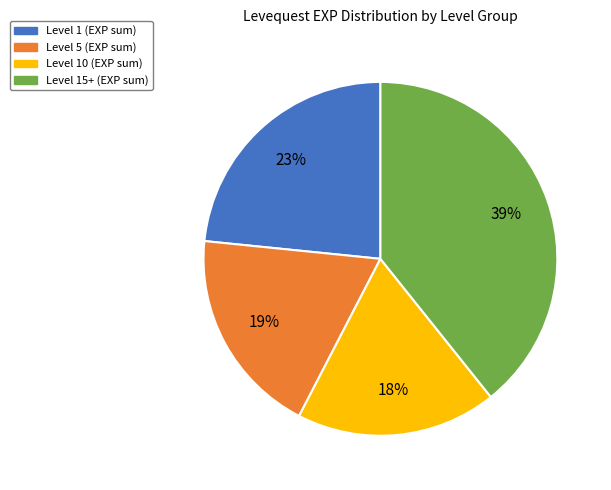

To the nearest percent, what is the average slice percentage?

25%